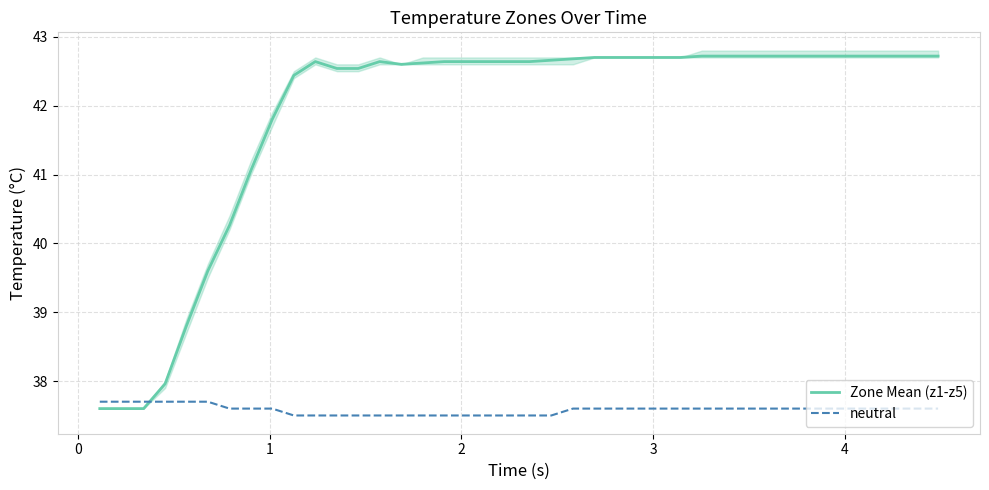

How many categories are shown in the chart?

40